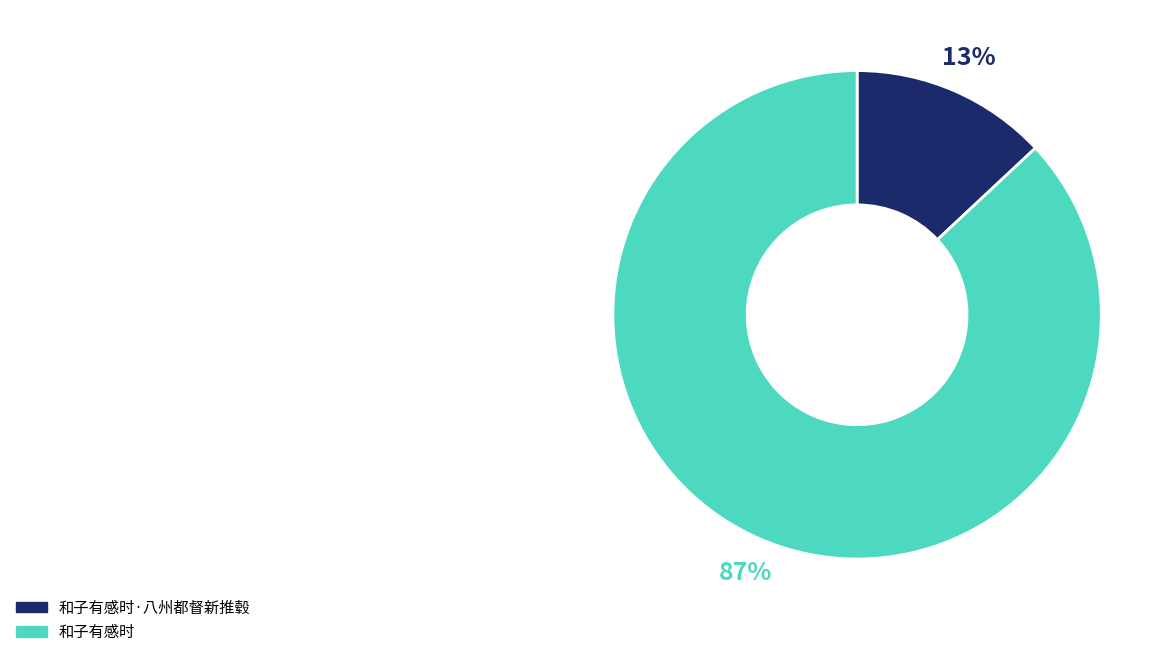

How many slices are in this pie chart?

2